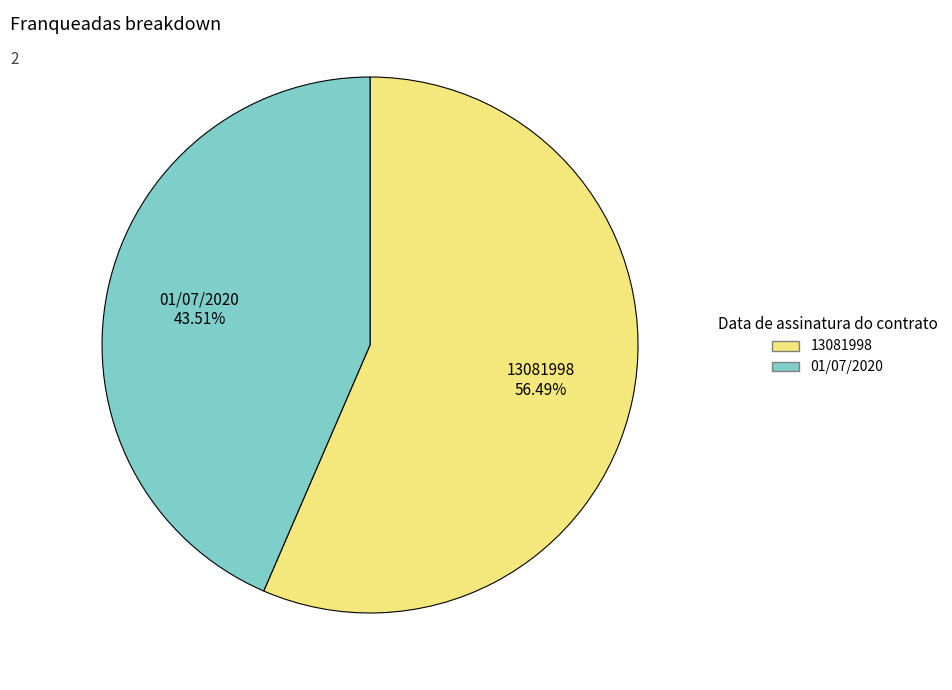

Which slice is the largest?

13081998